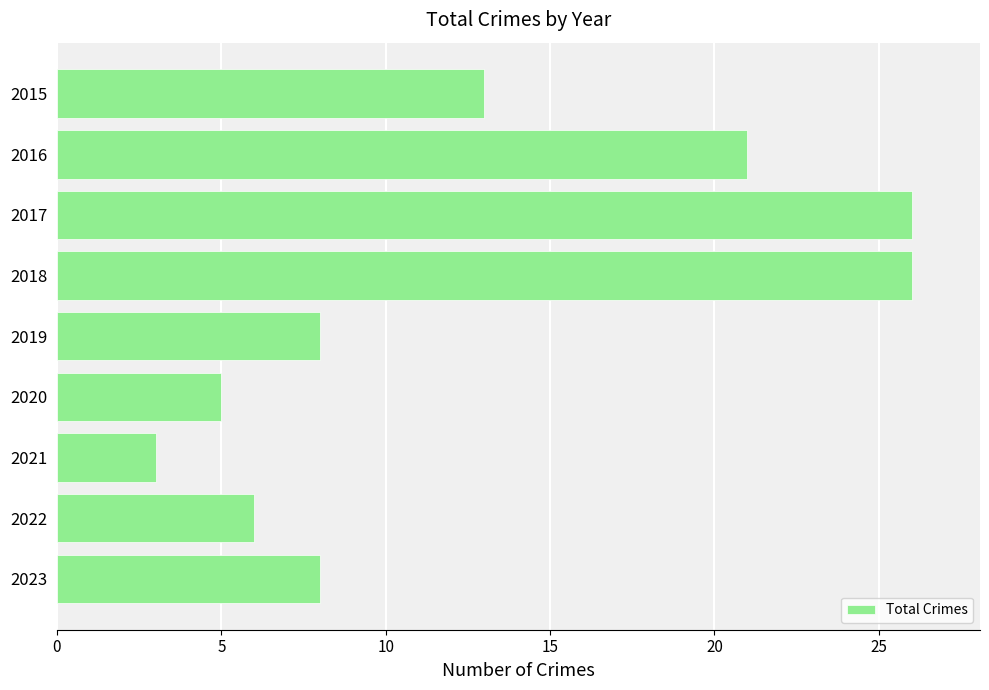

Is it true that the value at 2022 is 6?

True